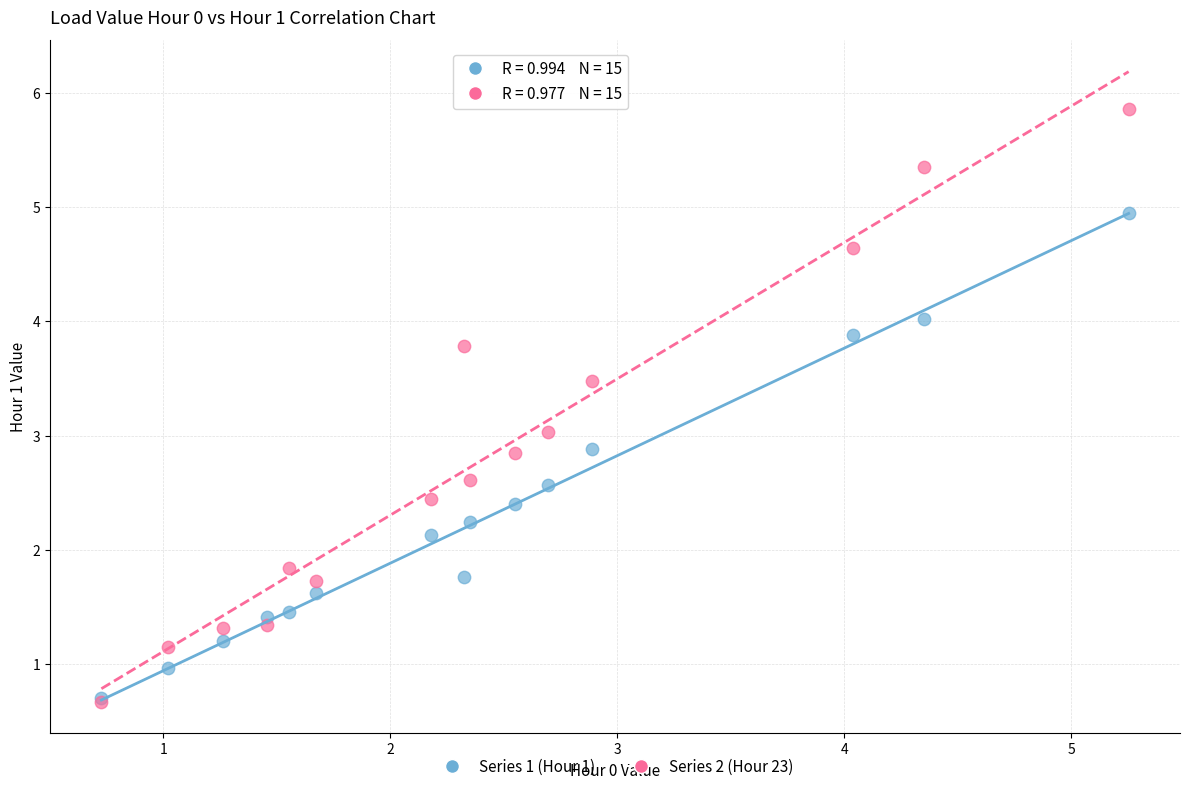

Which series has the largest Y range (max minus min)?

Series 2 (Hour 23)